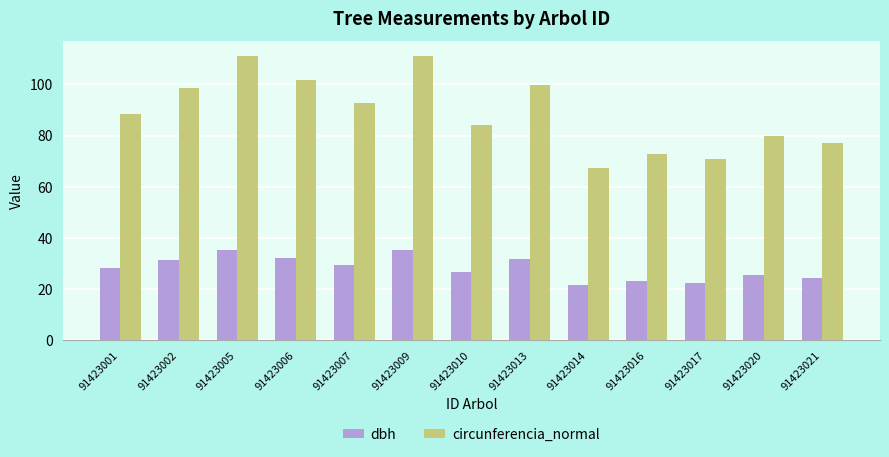

Rank the series at 91423021 from highest to lowest value.

circunferencia_normal, dbh